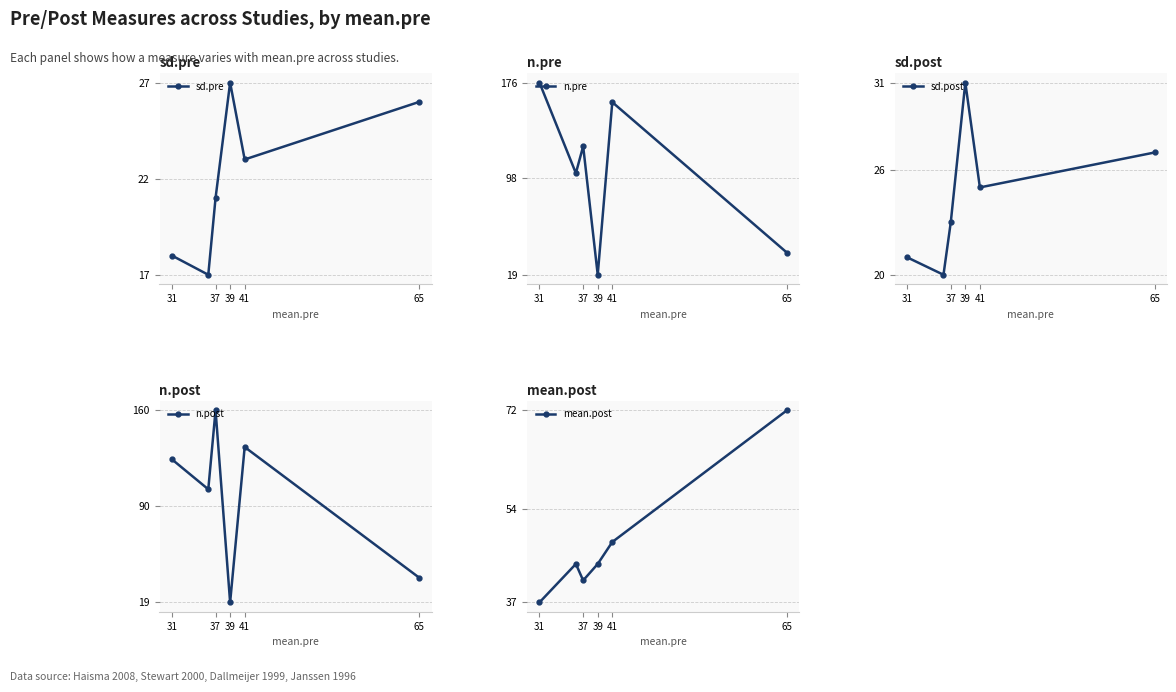

What value does the mean.post series have at 37, to the nearest 10?

40